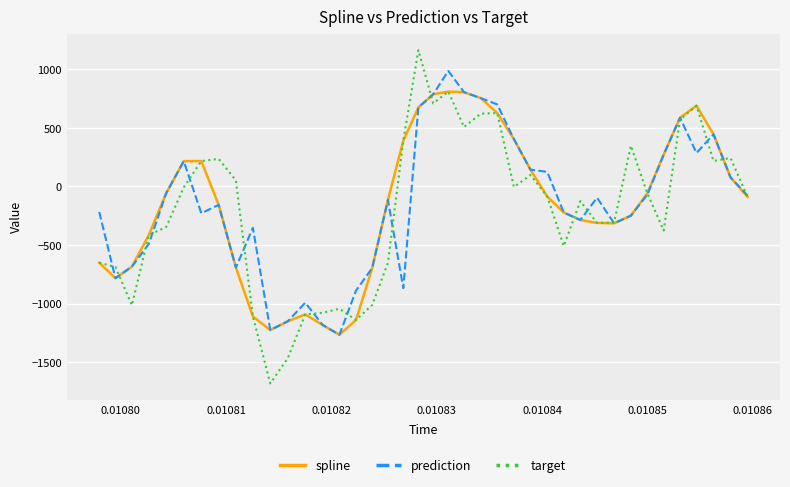

Which series has the largest range (max minus min)?

target